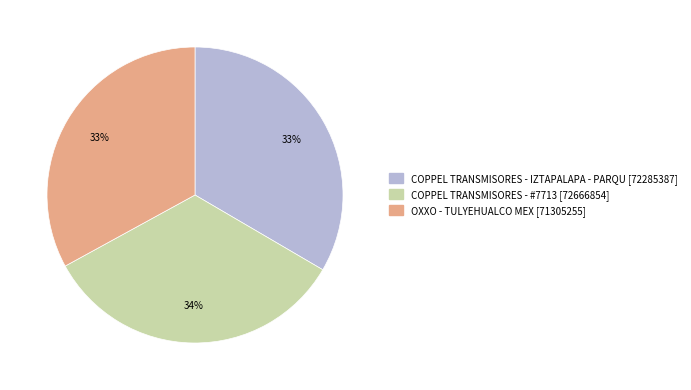

Is there any slice that represents more than half of the pie?

No